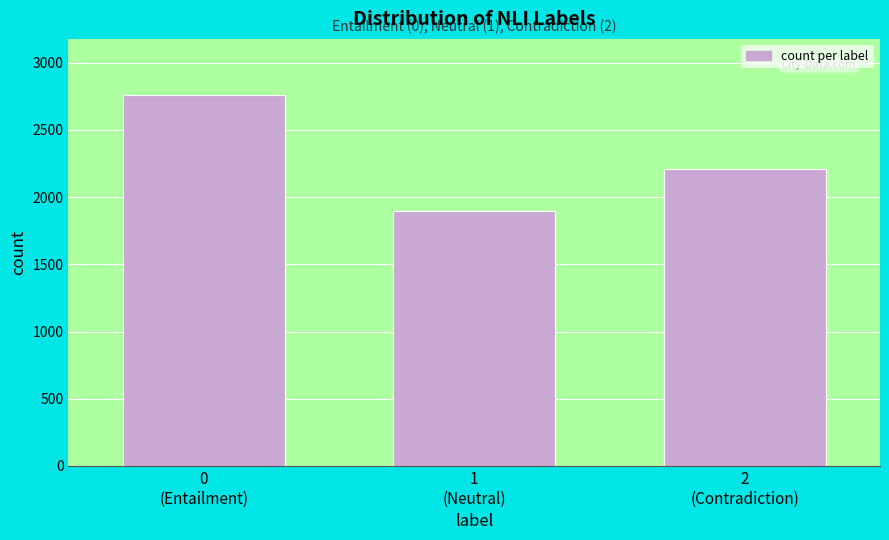

Reading left to right, transcribe all the data shown in this chart.

2763	1898	2208